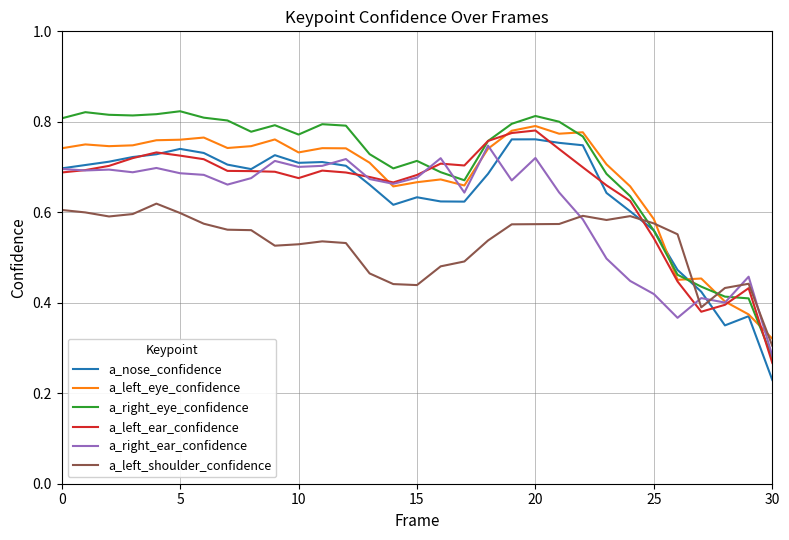

Which series has the widest spread of values?

a_right_eye_confidence